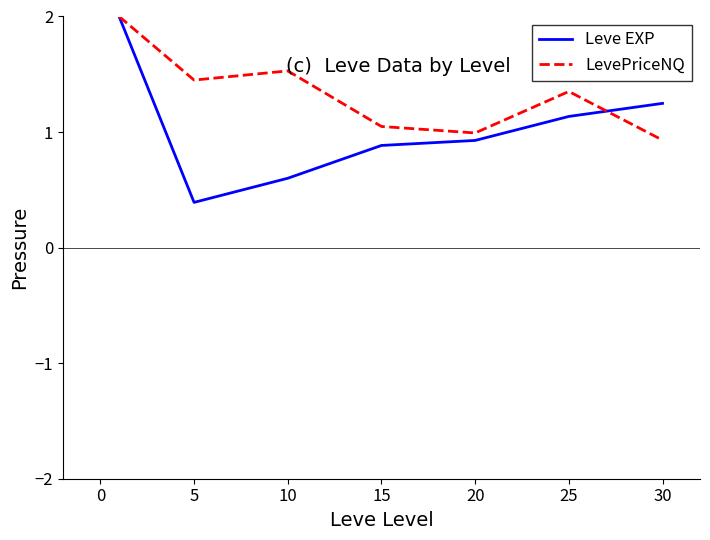

List the series in order of their overall mean, lowest first.

Leve EXP, LevePriceNQ